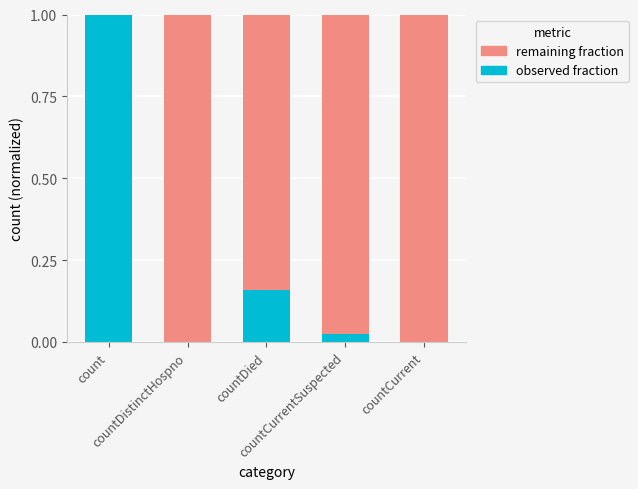

What are all the series names shown in the legend?

remaining fraction, observed fraction